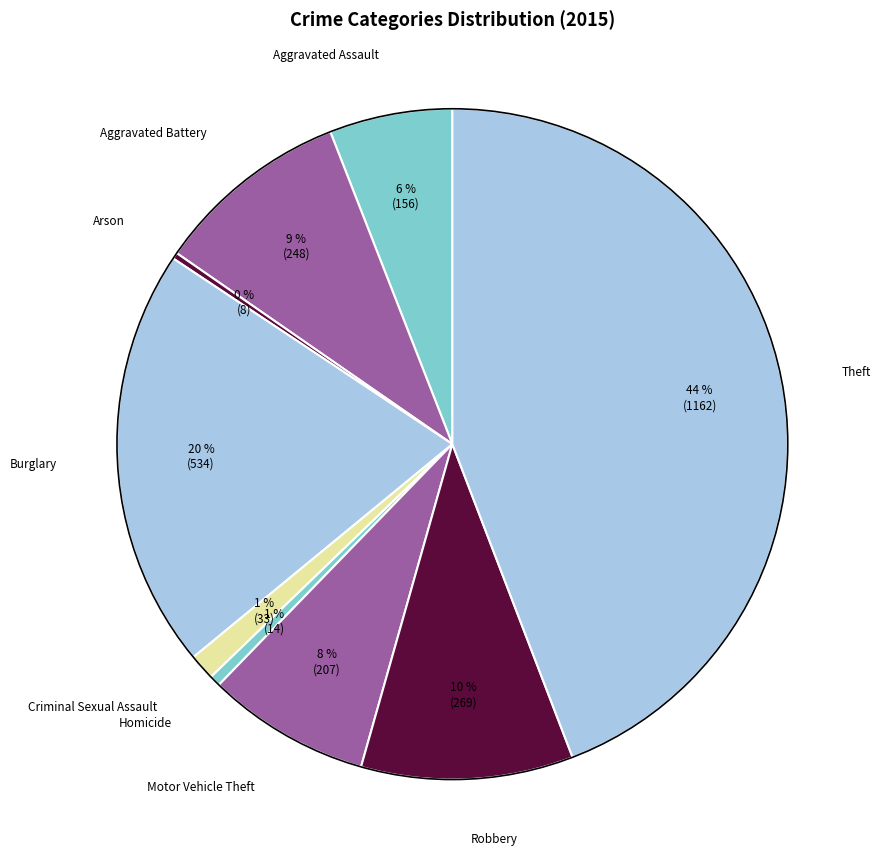

Does any single category account for the majority?

No